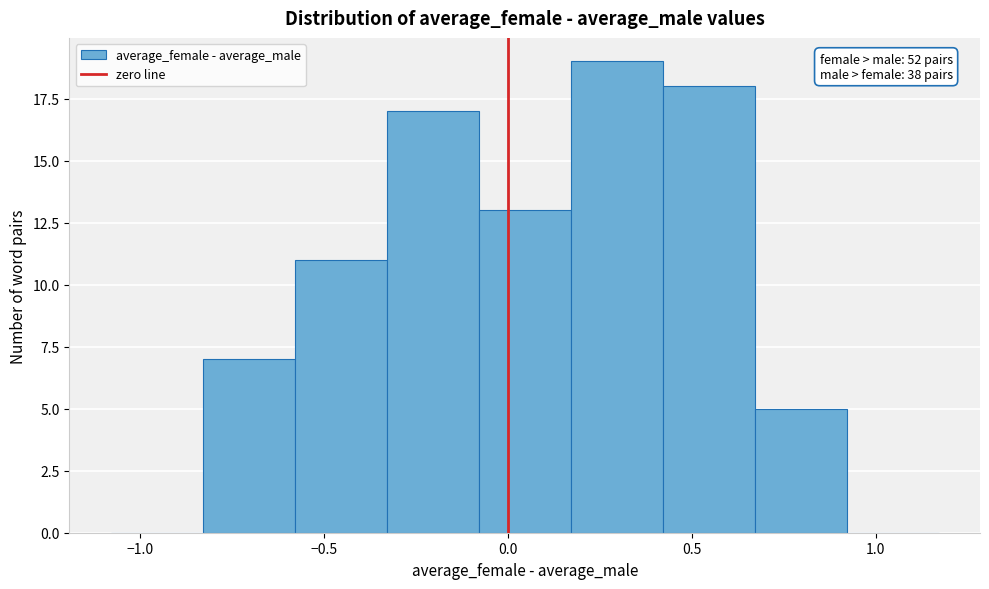

Over which range of the x-axis is the bar tallest?

0.15 to 0.40